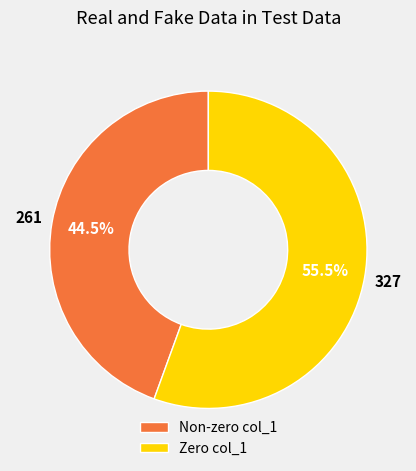

Is Non-zero col_1 the majority of the pie?

No